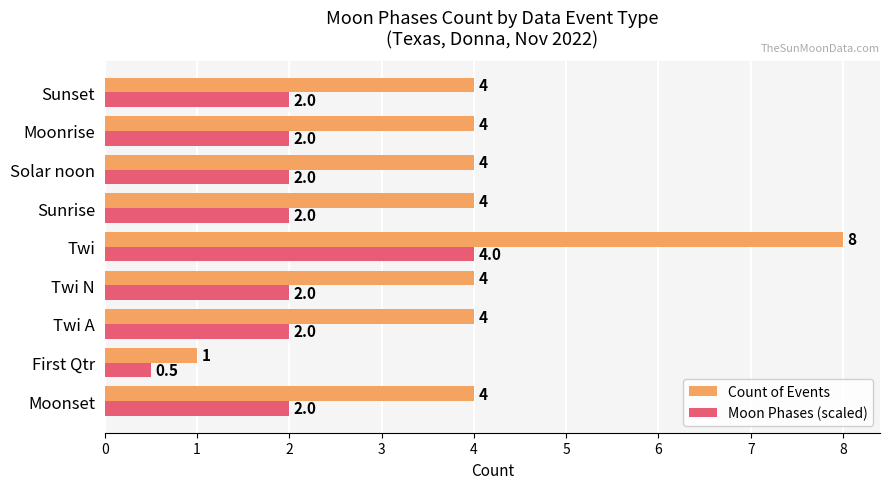

Is it true that Count of Events equals 2.6 at Twi A?

False